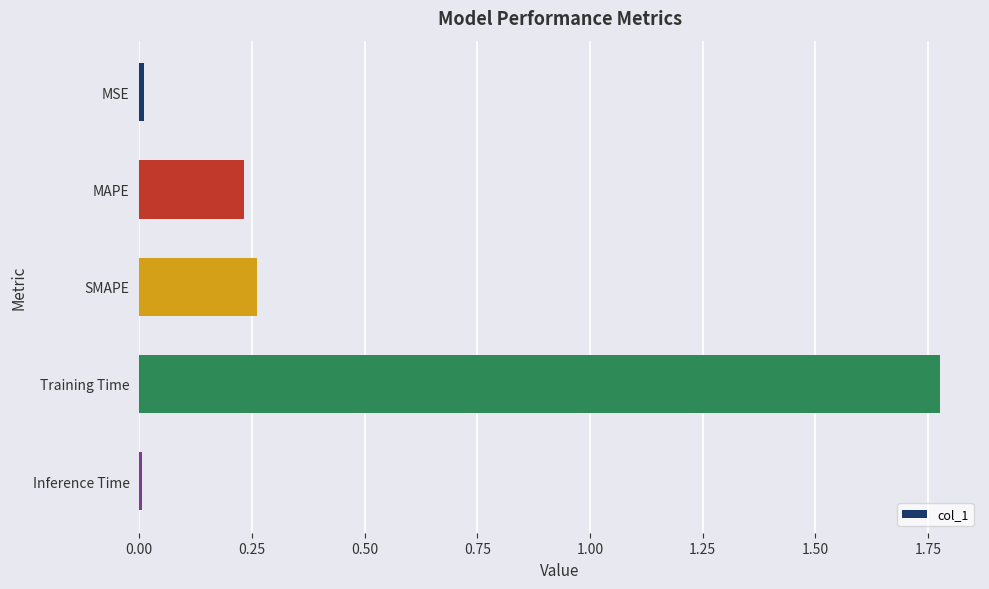

Which label corresponds to the largest value in the chart?

Training Time